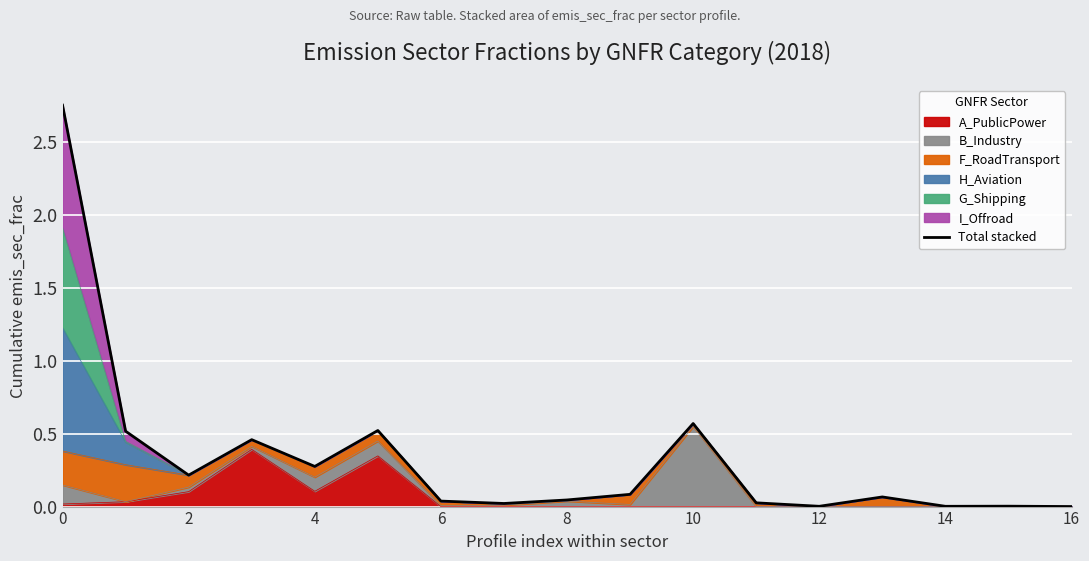

What is the maximum value shown in the chart?

2.8